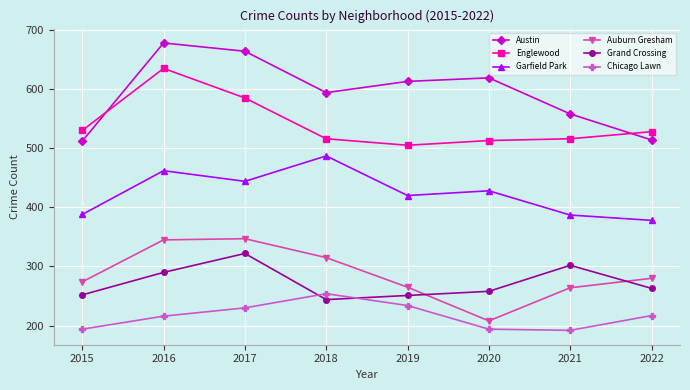

What is the maximum value for Auburn Gresham?

347